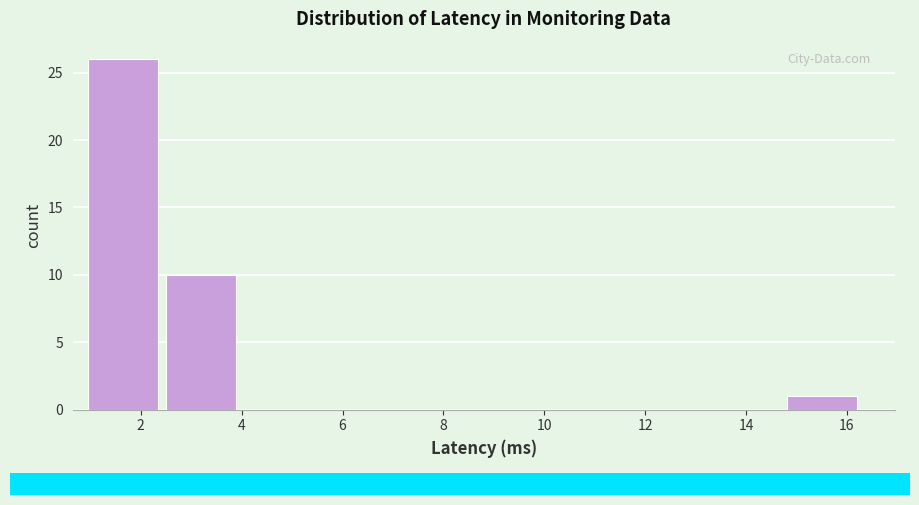

Reading left to right, transcribe this chart: for each bar, give the range it covers on the x-axis and its height. Neither the bar edges nor the heights are printed on the chart, so give them approximately, as read against the axes.

1.0 to 2.4: 26
2.4 to 4.0: 10
4.0 to 5.6: 0
5.6 to 7.2: 0
7.2 to 8.6: 0
8.6 to 10.2: 0
10.2 to 11.8: 0
11.8 to 13.2: 0
13.2 to 14.8: 0
14.8 to 16.4: 1